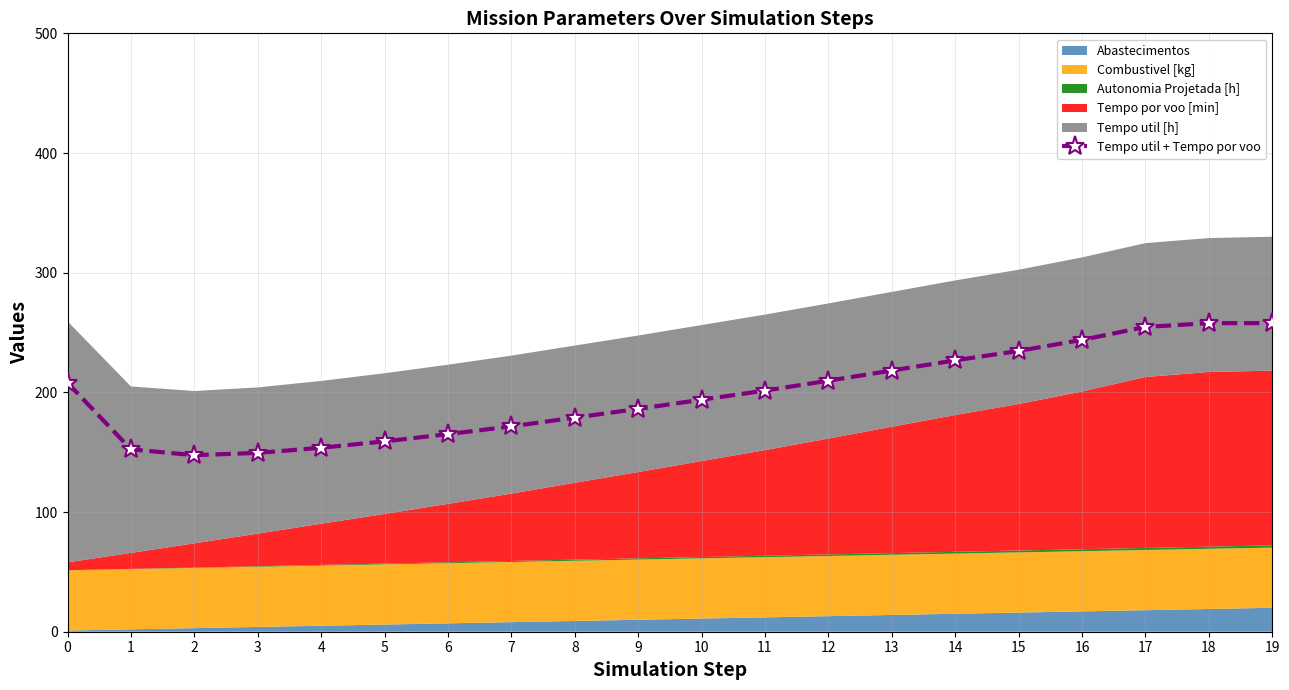

What is the ratio of the value at 18 to the value at 13?

1.2